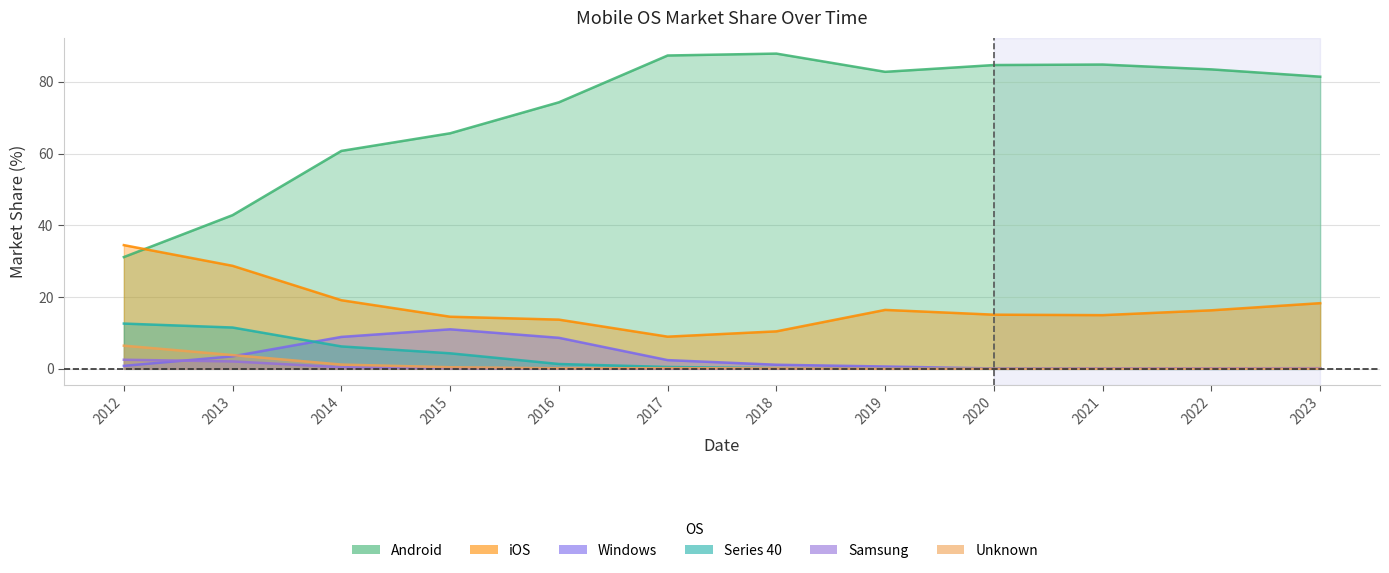

How many interior local valleys does the iOS series have?

2